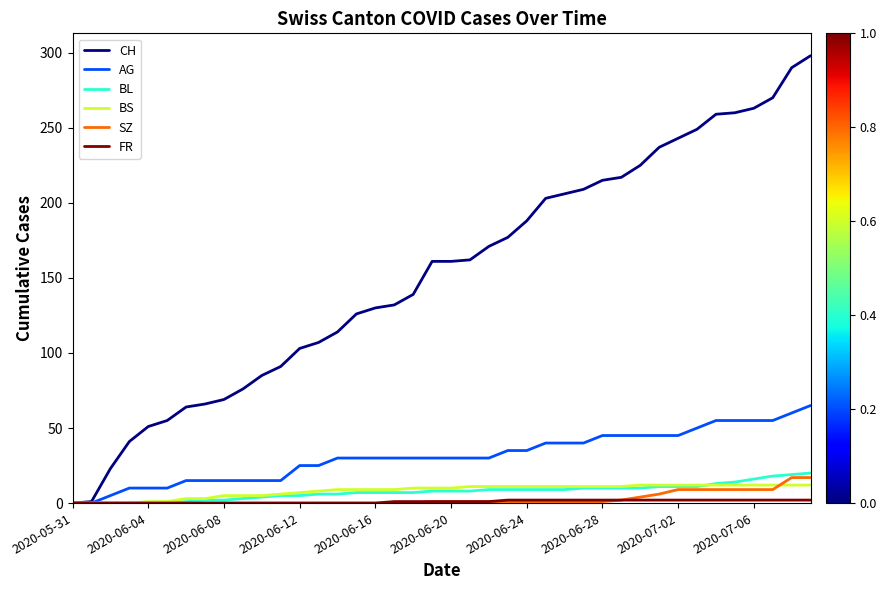

Which series has the largest range (max minus min)?

CH